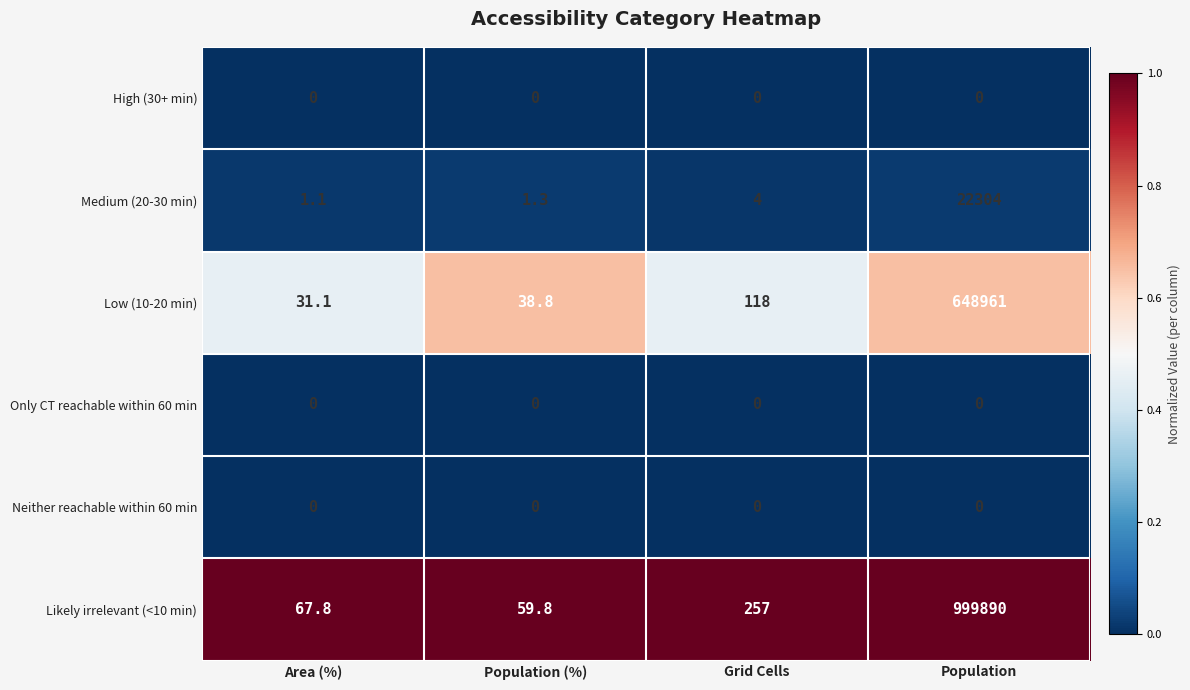

Reading left to right, transcribe all the data shown in this chart.

High (30+ min): 0.0	0.0	0.0	0.0
Medium (20-30 min): 1.1	1.3	4.0	22304.0
Low (10-20 min): 31.1	38.8	118.0	648961.0
Only CT reachable within 60 min: 0.0	0.0	0.0	0.0
Neither reachable within 60 min: 0.0	0.0	0.0	0.0
Likely irrelevant (<10 min): 67.8	59.8	257.0	999890.0